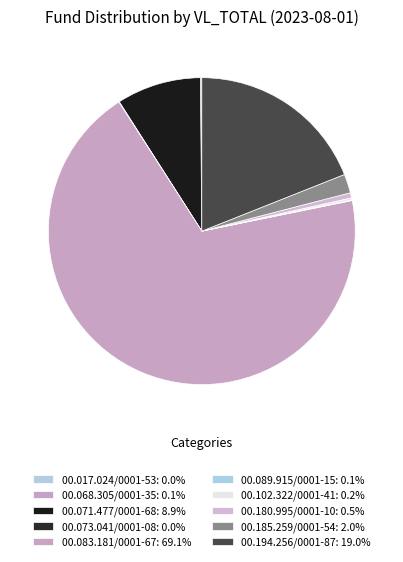

Rank the categories by value from lowest to highest.

00.017.024/0001-53, 00.073.041/0001-08, 00.089.915/0001-15, 00.068.305/0001-35, 00.102.322/0001-41, 00.180.995/0001-10, 00.185.259/0001-54, 00.071.477/0001-68, 00.194.256/0001-87, 00.083.181/0001-67